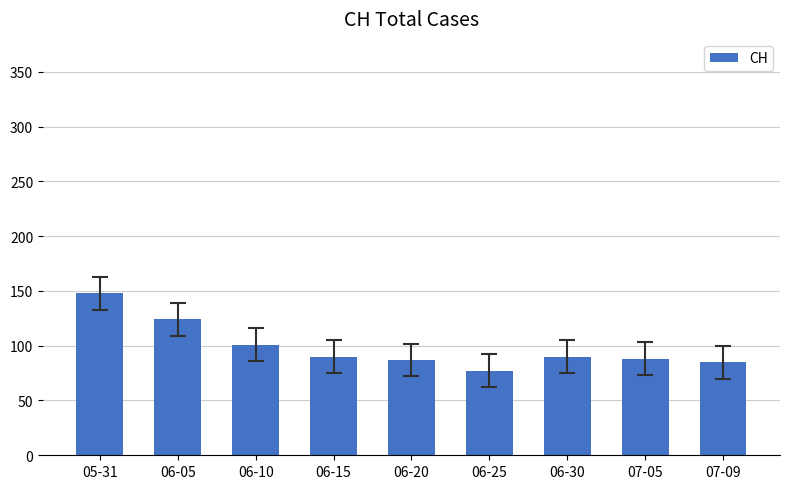

Approximately how many times larger is the value at 07-09 compared to 05-31?

0.6